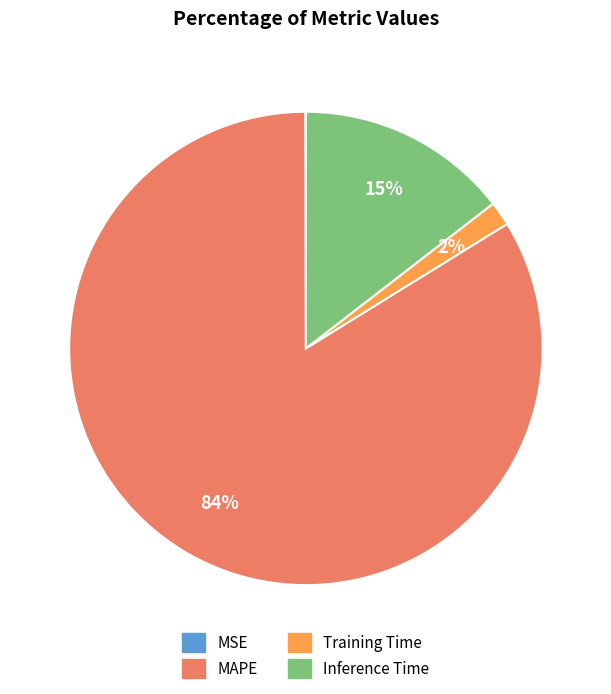

Is it true that MAPE is 84% of the pie?

True